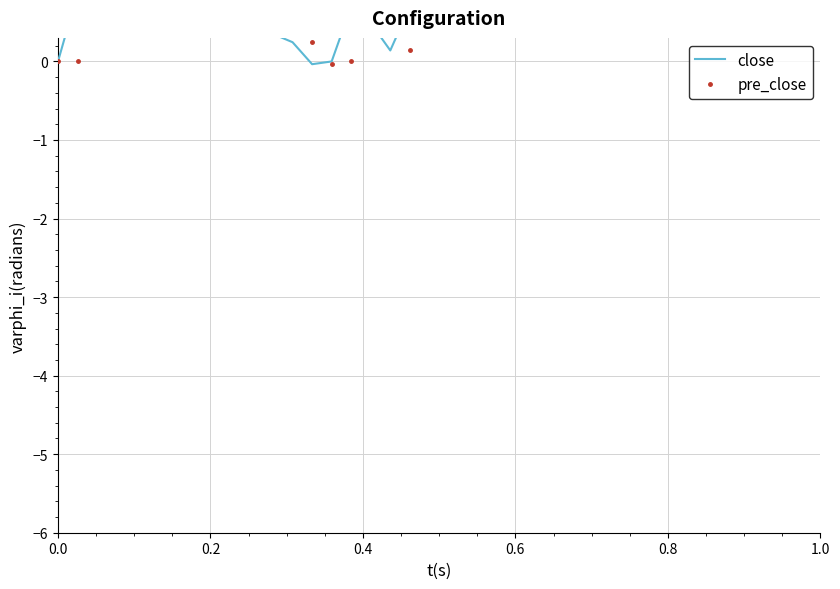

What are all the series names shown in the legend?

close, pre_close